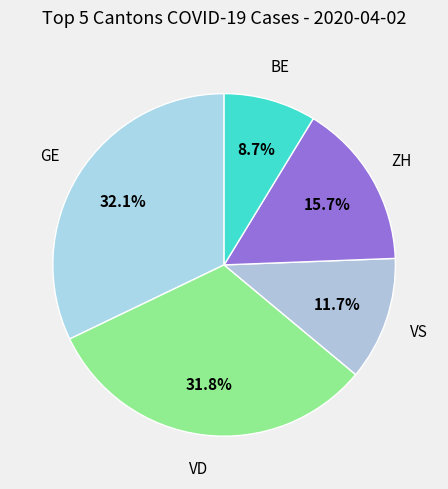

How many segments does this pie chart have?

5